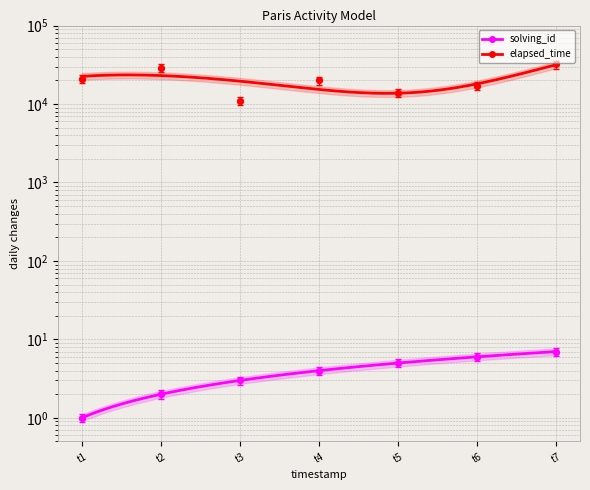

What are all the series names shown in the legend?

solving_id, elapsed_time